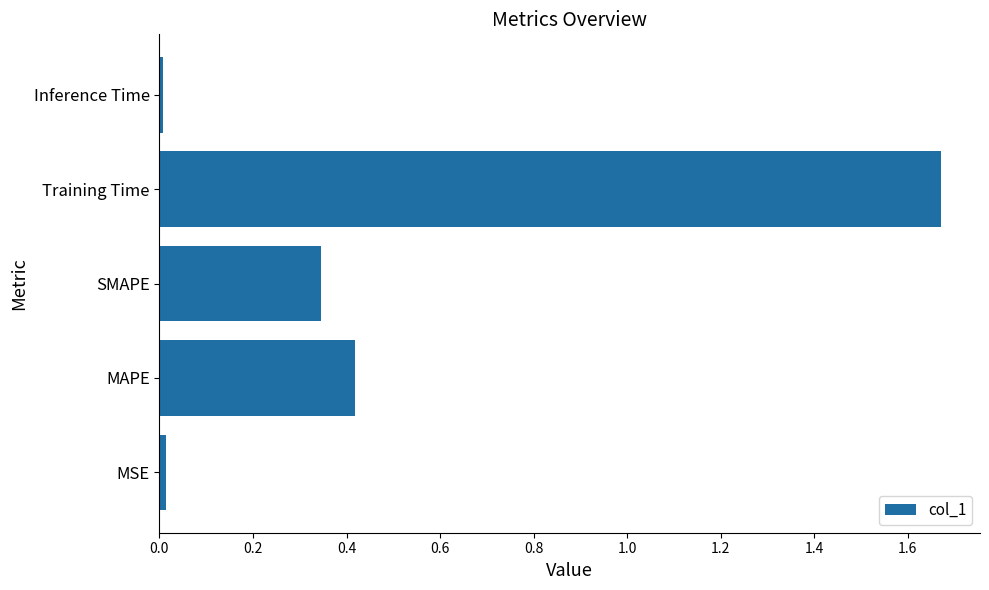

Are the bars grouped side by side (vs. stacked)?

No